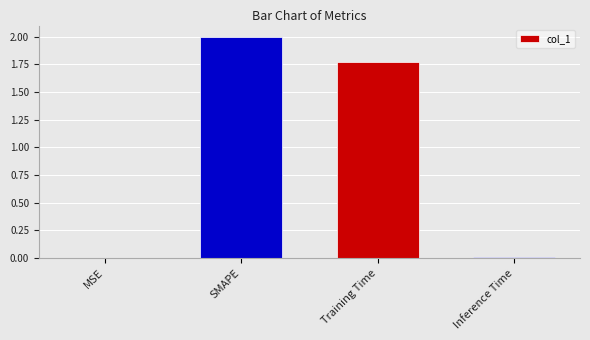

What is the sum of the values at Training Time and SMAPE?

3.8